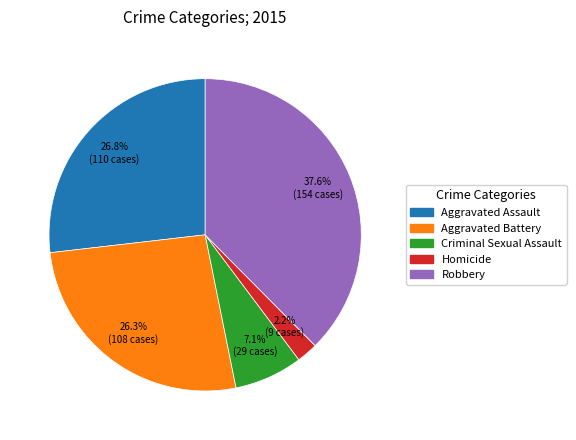

True or false: Aggravated Battery accounts for 26% of the total.

True